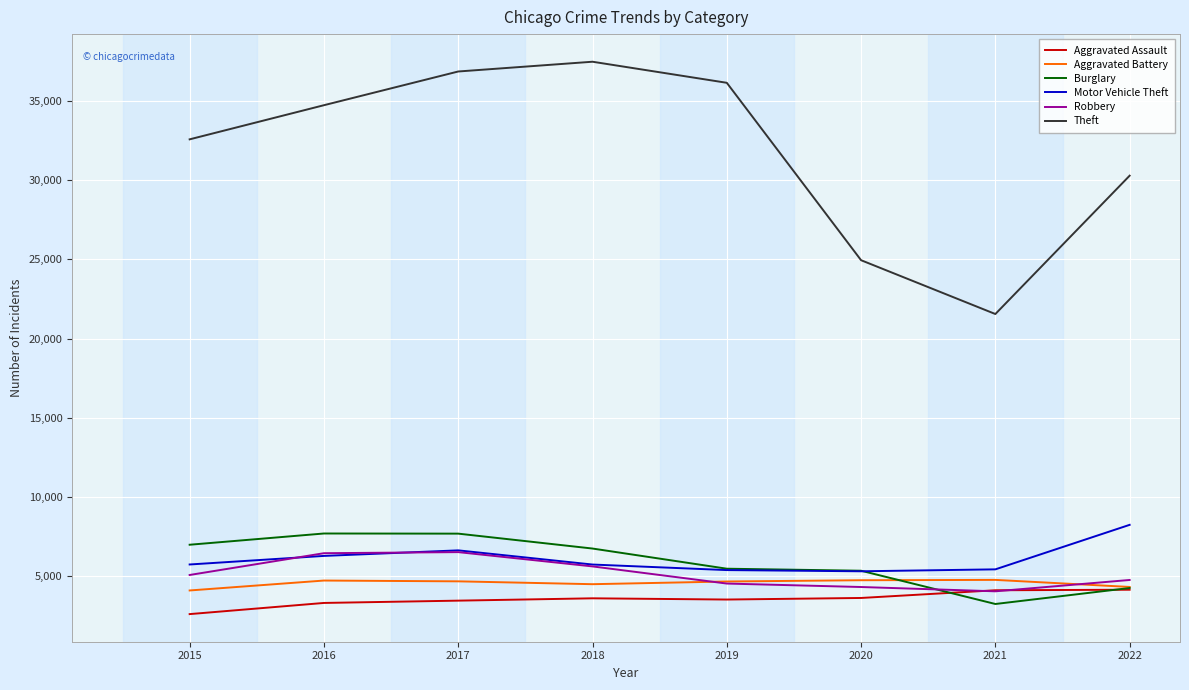

Between 2015 and 2021, which series saw the biggest shift?

Theft